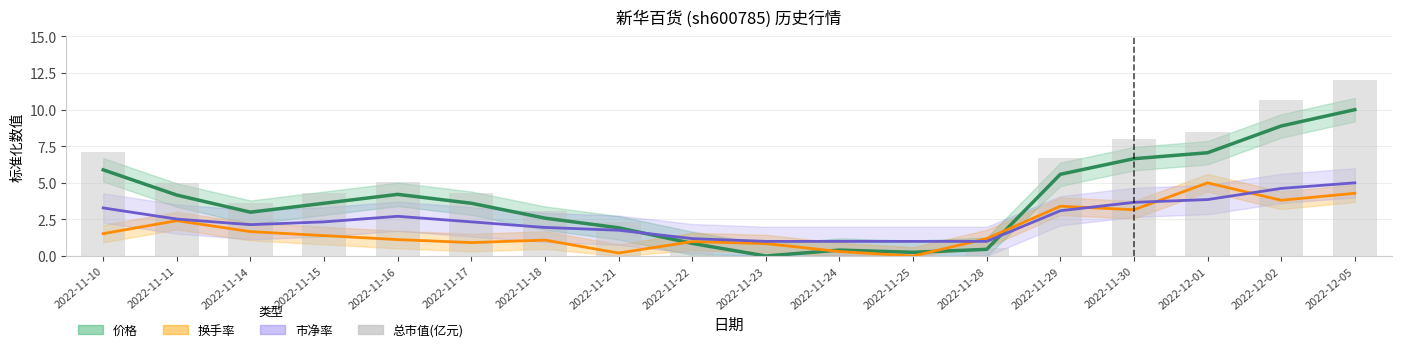

At 2022-11-29, list the series in order from largest to smallest.

总市值(亿元), 价格, 换手率, 市净率